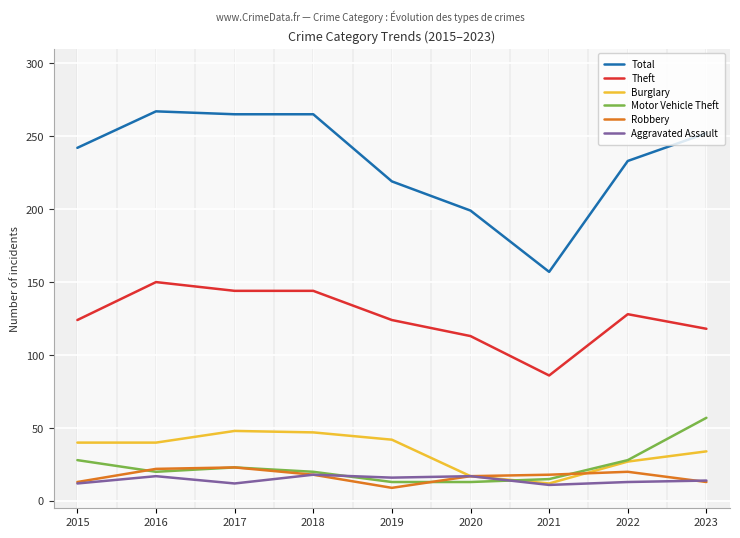

What is the sum of all Robbery values?

153